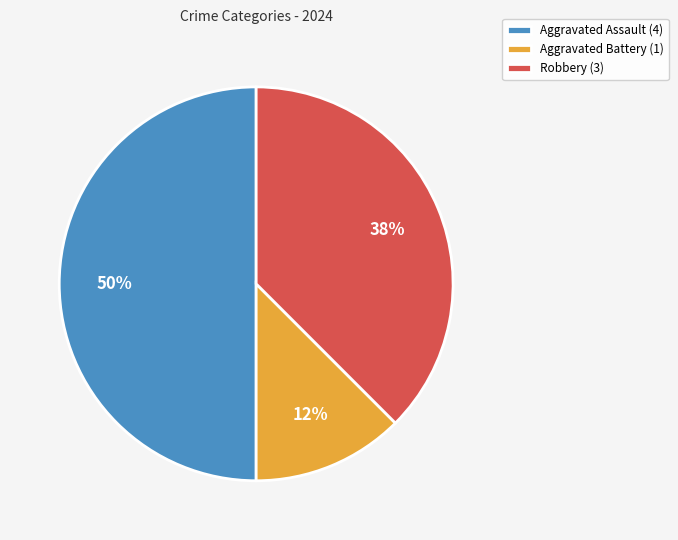

To the nearest percent, what is the average slice percentage?

33%